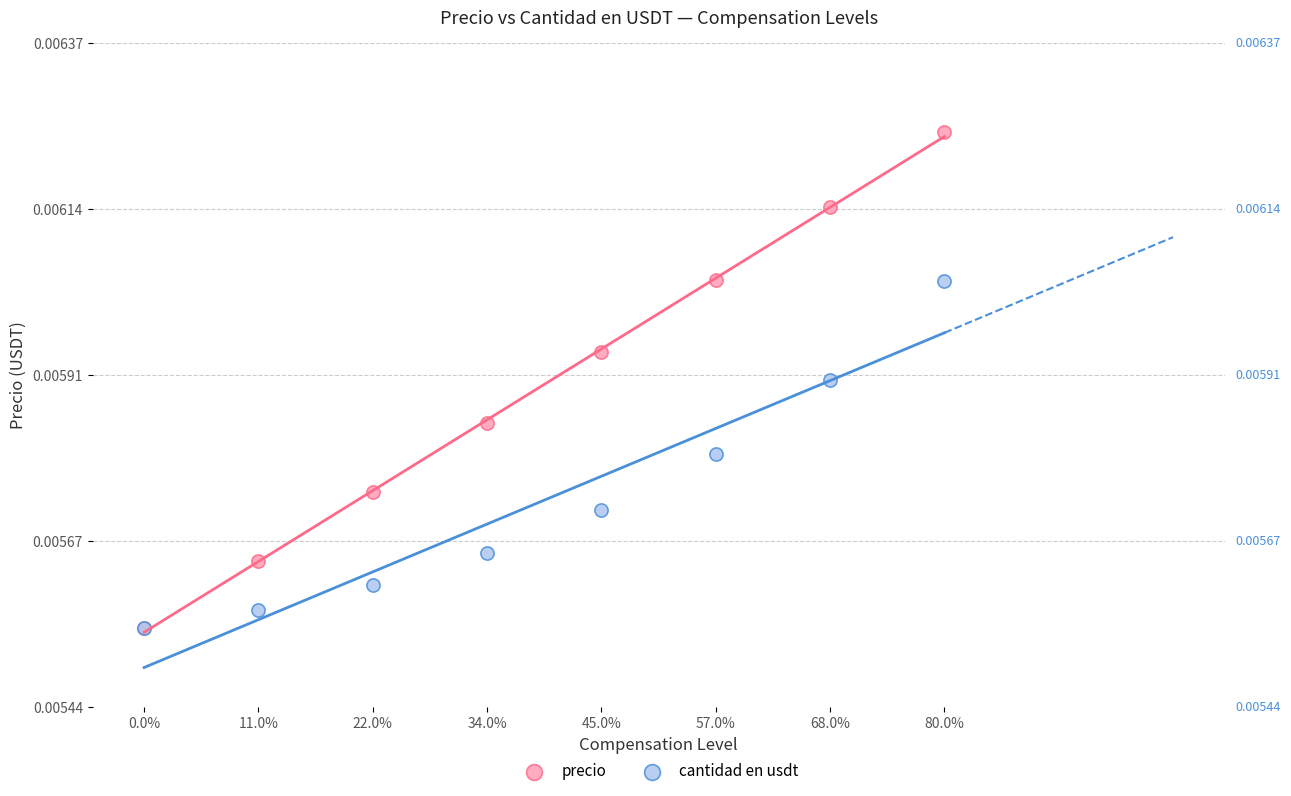

Which series has the widest spread of Y values?

precio